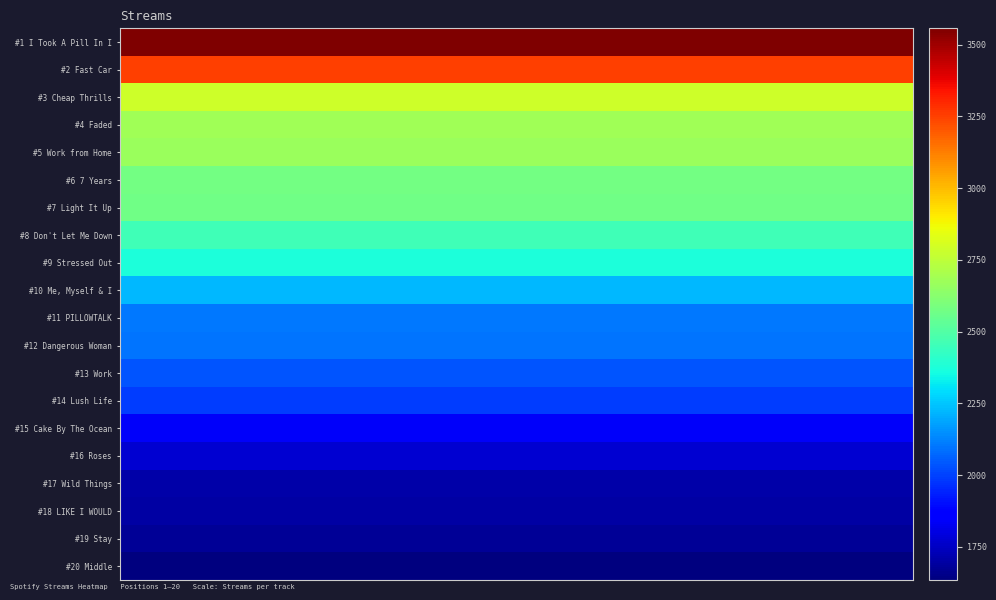

Reading left to right, transcribe all the data shown in this chart.

#1 I Took A Pill In I: 3557	3557	3557	3557	3557	3557	3557	3557	3557	3557	3557	3557	3557	3557	3557	3557	3557	3557	3557	3557	3557	3557	3557	3557	3557	3557	3557	3557	3557	3557
#2 Fast Car: 3255	3255	3255	3255	3255	3255	3255	3255	3255	3255	3255	3255	3255	3255	3255	3255	3255	3255	3255	3255	3255	3255	3255	3255	3255	3255	3255	3255	3255	3255
#3 Cheap Thrills: 2786	2786	2786	2786	2786	2786	2786	2786	2786	2786	2786	2786	2786	2786	2786	2786	2786	2786	2786	2786	2786	2786	2786	2786	2786	2786	2786	2786	2786	2786
#4 Faded: 2683	2683	2683	2683	2683	2683	2683	2683	2683	2683	2683	2683	2683	2683	2683	2683	2683	2683	2683	2683	2683	2683	2683	2683	2683	2683	2683	2683	2683	2683
#5 Work from Home: 2669	2669	2669	2669	2669	2669	2669	2669	2669	2669	2669	2669	2669	2669	2669	2669	2669	2669	2669	2669	2669	2669	2669	2669	2669	2669	2669	2669	2669	2669
#6 7 Years: 2580	2580	2580	2580	2580	2580	2580	2580	2580	2580	2580	2580	2580	2580	2580	2580	2580	2580	2580	2580	2580	2580	2580	2580	2580	2580	2580	2580	2580	2580
#7 Light It Up: 2572	2572	2572	2572	2572	2572	2572	2572	2572	2572	2572	2572	2572	2572	2572	2572	2572	2572	2572	2572	2572	2572	2572	2572	2572	2572	2572	2572	2572	2572
#8 Don't Let Me Down: 2456	2456	2456	2456	2456	2456	2456	2456	2456	2456	2456	2456	2456	2456	2456	2456	2456	2456	2456	2456	2456	2456	2456	2456	2456	2456	2456	2456	2456	2456
#9 Stressed Out: 2371	2371	2371	2371	2371	2371	2371	2371	2371	2371	2371	2371	2371	2371	2371	2371	2371	2371	2371	2371	2371	2371	2371	2371	2371	2371	2371	2371	2371	2371
#10 Me, Myself & I: 2223	2223	2223	2223	2223	2223	2223	2223	2223	2223	2223	2223	2223	2223	2223	2223	2223	2223	2223	2223	2223	2223	2223	2223	2223	2223	2223	2223	2223	2223
#11 PILLOWTALK: 2100	2100	2100	2100	2100	2100	2100	2100	2100	2100	2100	2100	2100	2100	2100	2100	2100	2100	2100	2100	2100	2100	2100	2100	2100	2100	2100	2100	2100	2100
#12 Dangerous Woman: 2096	2096	2096	2096	2096	2096	2096	2096	2096	2096	2096	2096	2096	2096	2096	2096	2096	2096	2096	2096	2096	2096	2096	2096	2096	2096	2096	2096	2096	2096
#13 Work: 2037	2037	2037	2037	2037	2037	2037	2037	2037	2037	2037	2037	2037	2037	2037	2037	2037	2037	2037	2037	2037	2037	2037	2037	2037	2037	2037	2037	2037	2037
#14 Lush Life: 1992	1992	1992	1992	1992	1992	1992	1992	1992	1992	1992	1992	1992	1992	1992	1992	1992	1992	1992	1992	1992	1992	1992	1992	1992	1992	1992	1992	1992	1992
#15 Cake By The Ocean: 1841	1841	1841	1841	1841	1841	1841	1841	1841	1841	1841	1841	1841	1841	1841	1841	1841	1841	1841	1841	1841	1841	1841	1841	1841	1841	1841	1841	1841	1841
#16 Roses: 1775	1775	1775	1775	1775	1775	1775	1775	1775	1775	1775	1775	1775	1775	1775	1775	1775	1775	1775	1775	1775	1775	1775	1775	1775	1775	1775	1775	1775	1775
#17 Wild Things: 1707	1707	1707	1707	1707	1707	1707	1707	1707	1707	1707	1707	1707	1707	1707	1707	1707	1707	1707	1707	1707	1707	1707	1707	1707	1707	1707	1707	1707	1707
#18 LIKE I WOULD: 1700	1700	1700	1700	1700	1700	1700	1700	1700	1700	1700	1700	1700	1700	1700	1700	1700	1700	1700	1700	1700	1700	1700	1700	1700	1700	1700	1700	1700	1700
#19 Stay: 1675	1675	1675	1675	1675	1675	1675	1675	1675	1675	1675	1675	1675	1675	1675	1675	1675	1675	1675	1675	1675	1675	1675	1675	1675	1675	1675	1675	1675	1675
#20 Middle: 1634	1634	1634	1634	1634	1634	1634	1634	1634	1634	1634	1634	1634	1634	1634	1634	1634	1634	1634	1634	1634	1634	1634	1634	1634	1634	1634	1634	1634	1634